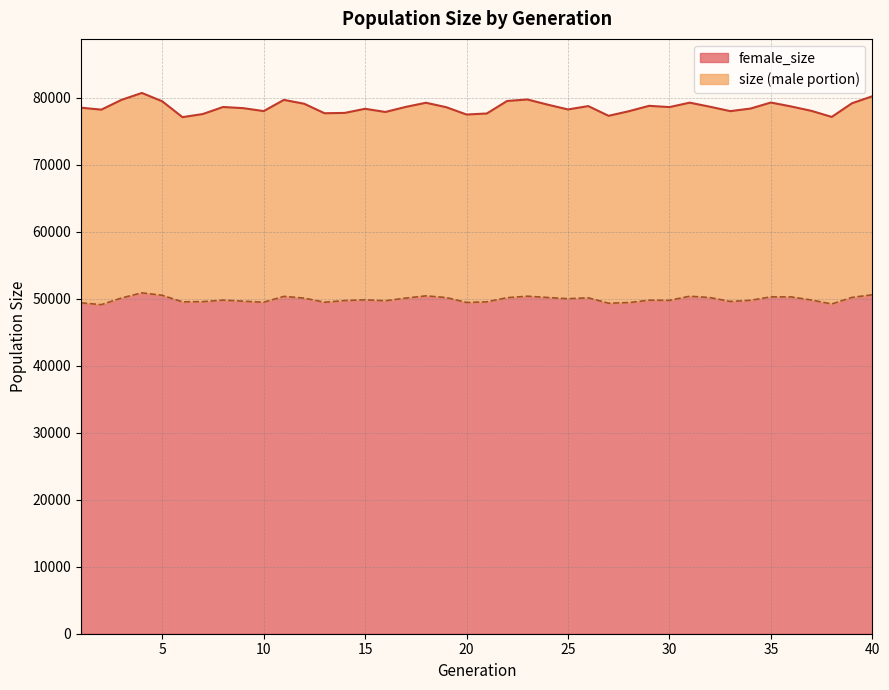

Where does the size series first go above 78640?

3